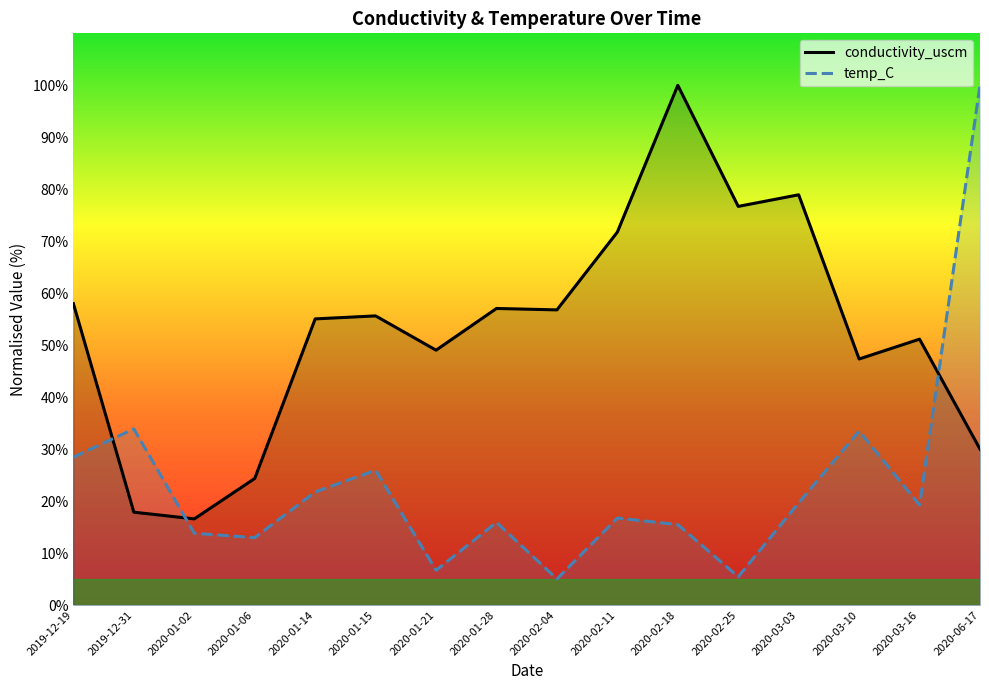

At which label is temp_C closest to 52?

2019-12-31